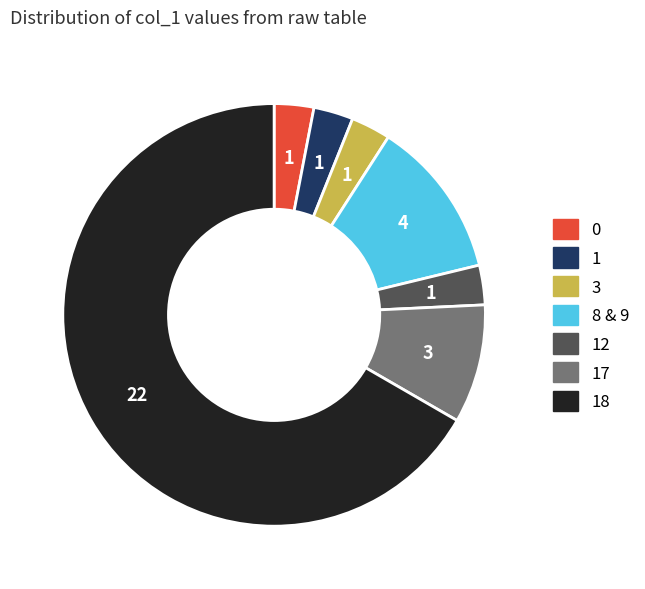

Is 1 the majority of the pie?

No